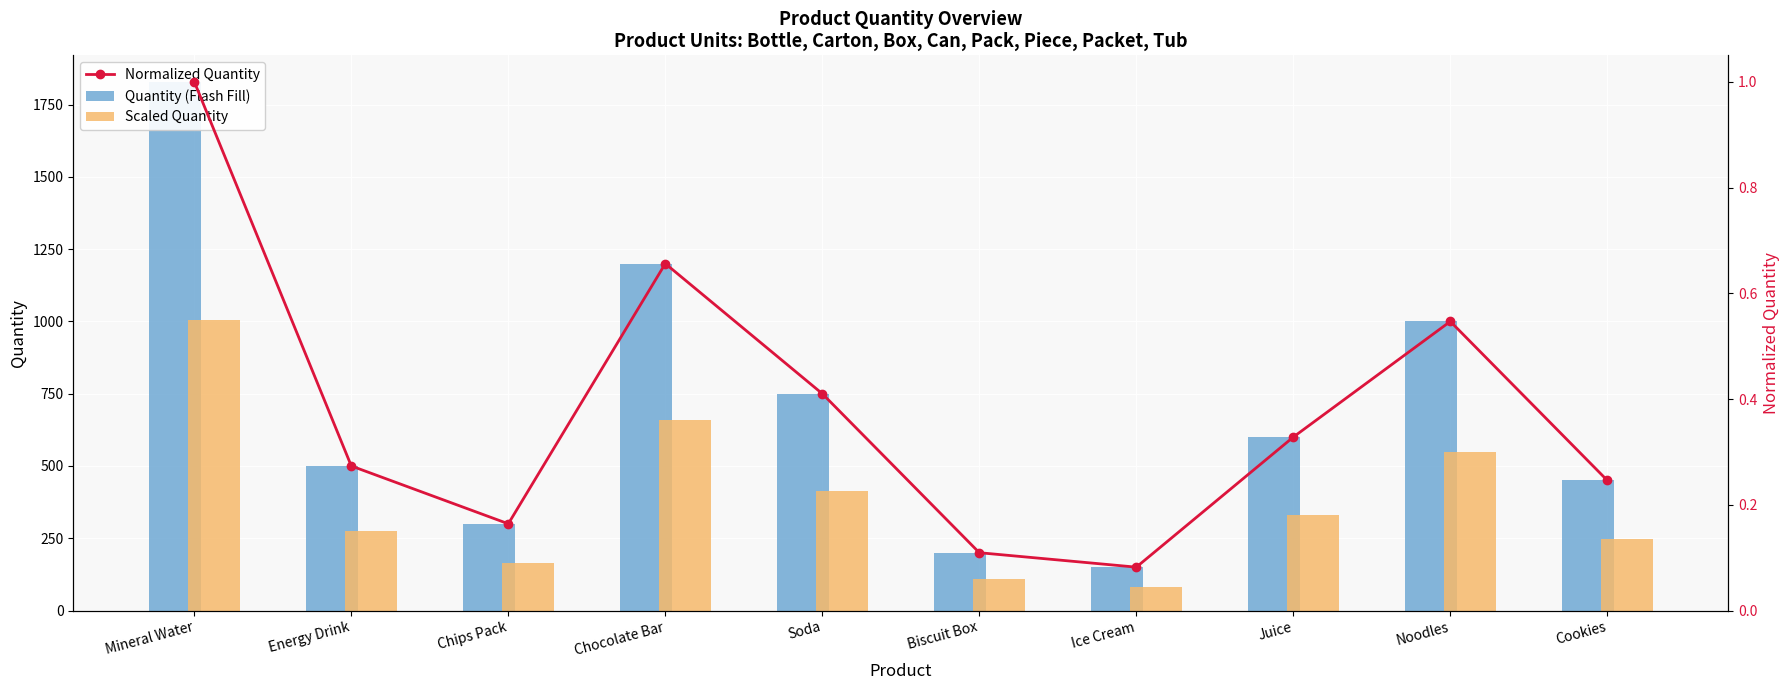

What is the difference between the maximum and minimum values in the Quantity (Flash Fill) series?

1679.0